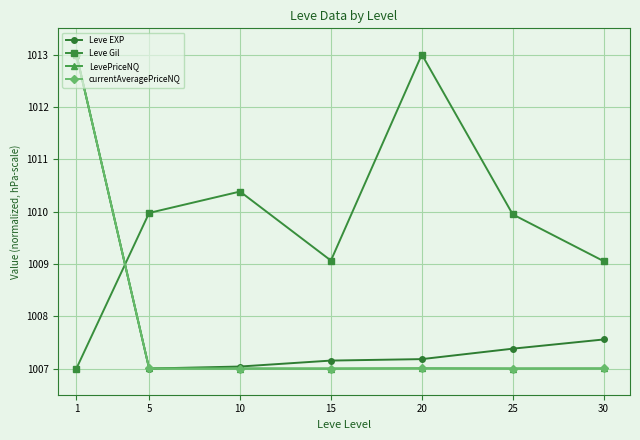

What is the maximum value for currentAveragePriceNQ?

1013.0